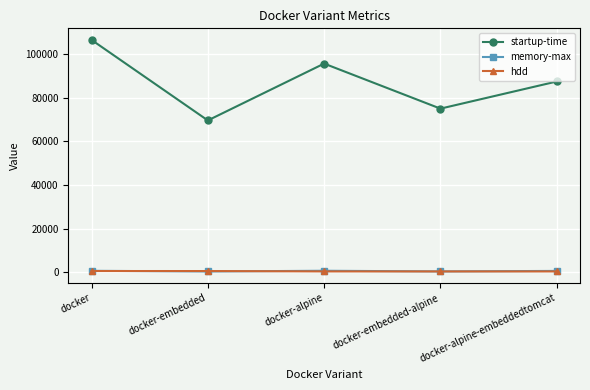

What is the label of the 5th point from the right?

docker